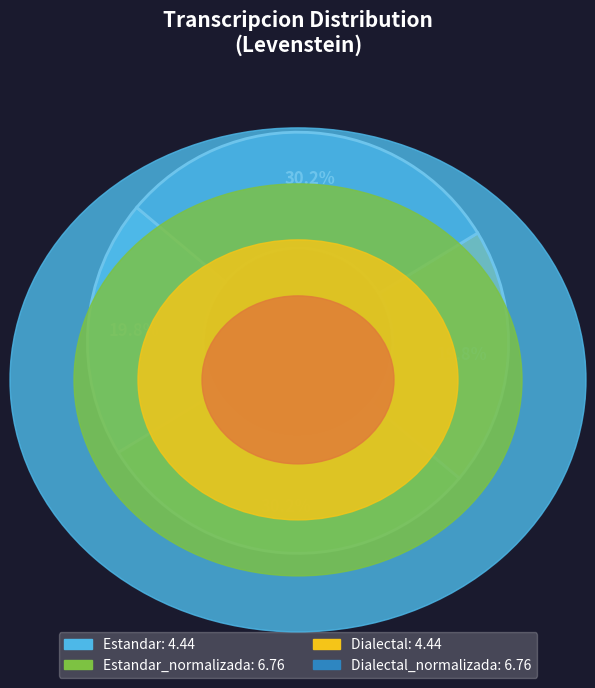

Does any single category account for the majority?

No